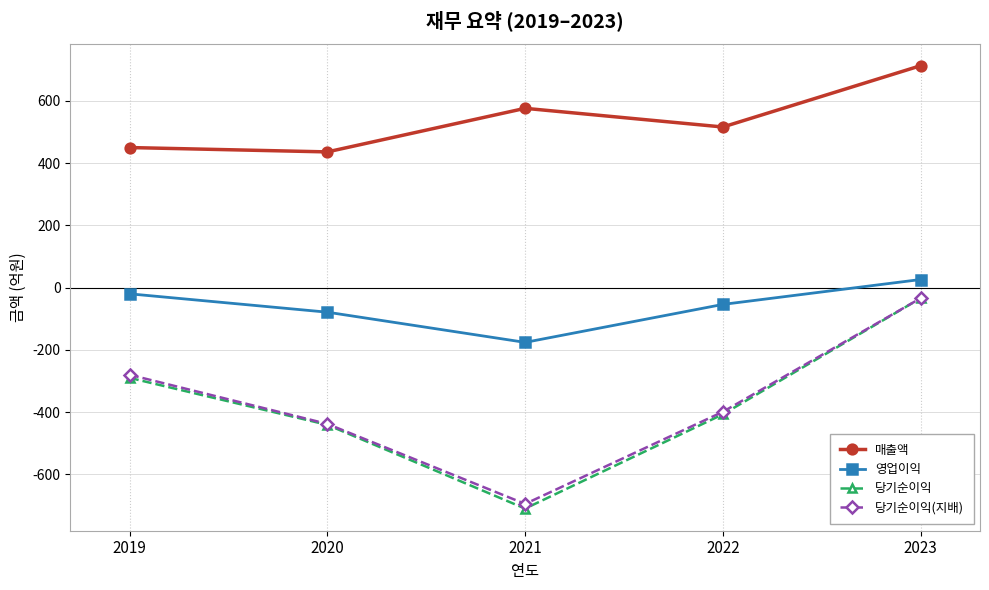

What is the difference between the maximum and minimum values in the 매출액 series?

277